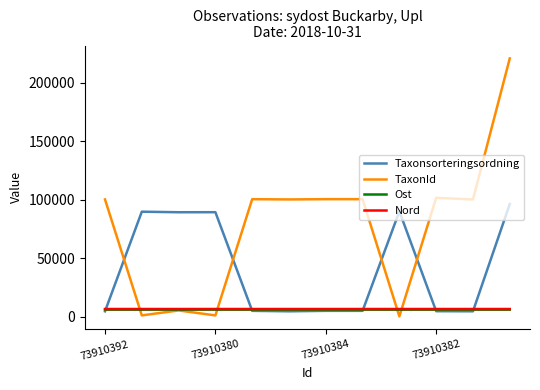

What is the maximum value for TaxonId?

220787.0